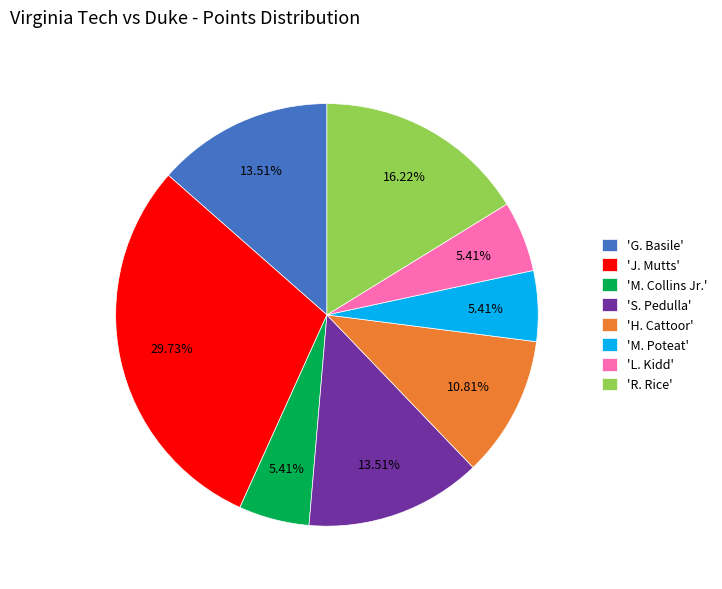

Is 'G. Basile' the majority of the pie?

No